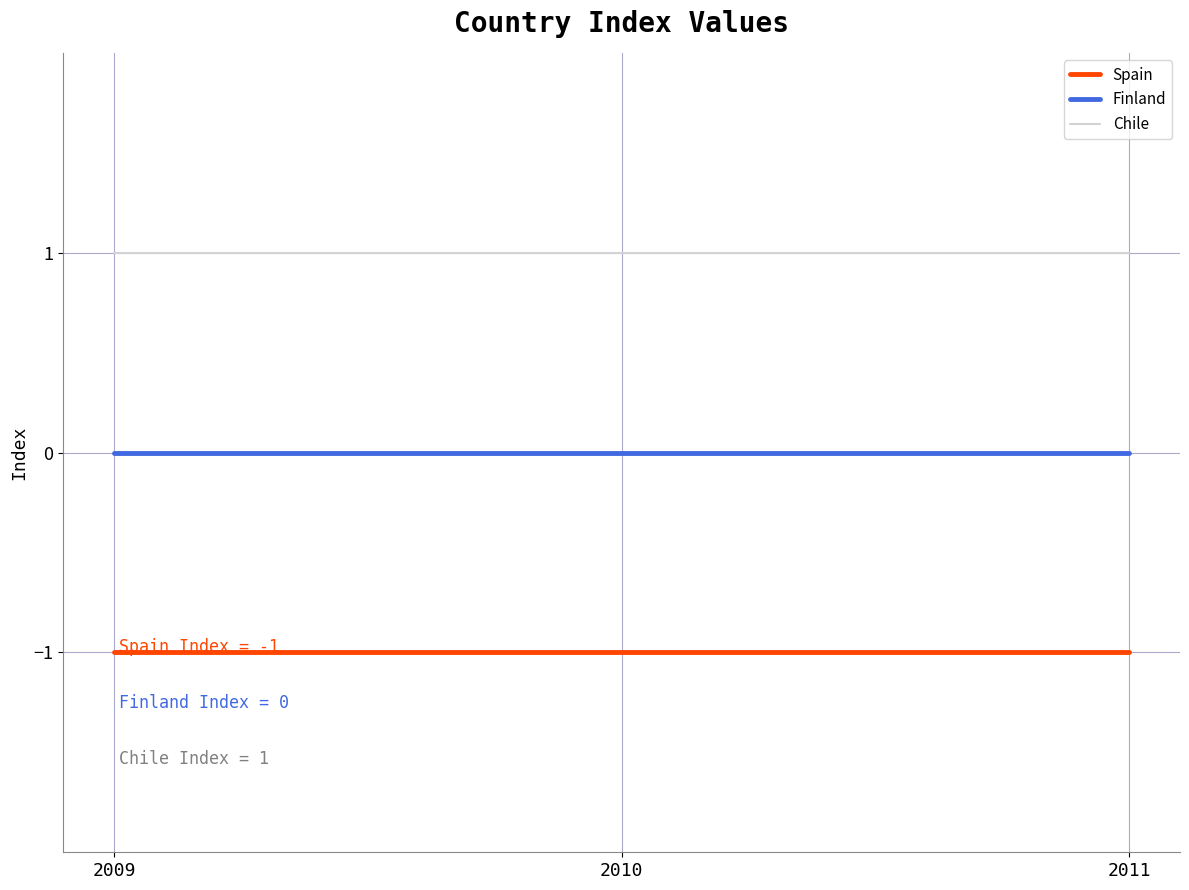

Is the value of Spain at 2011 greater than the value of Chile at 2009?

No